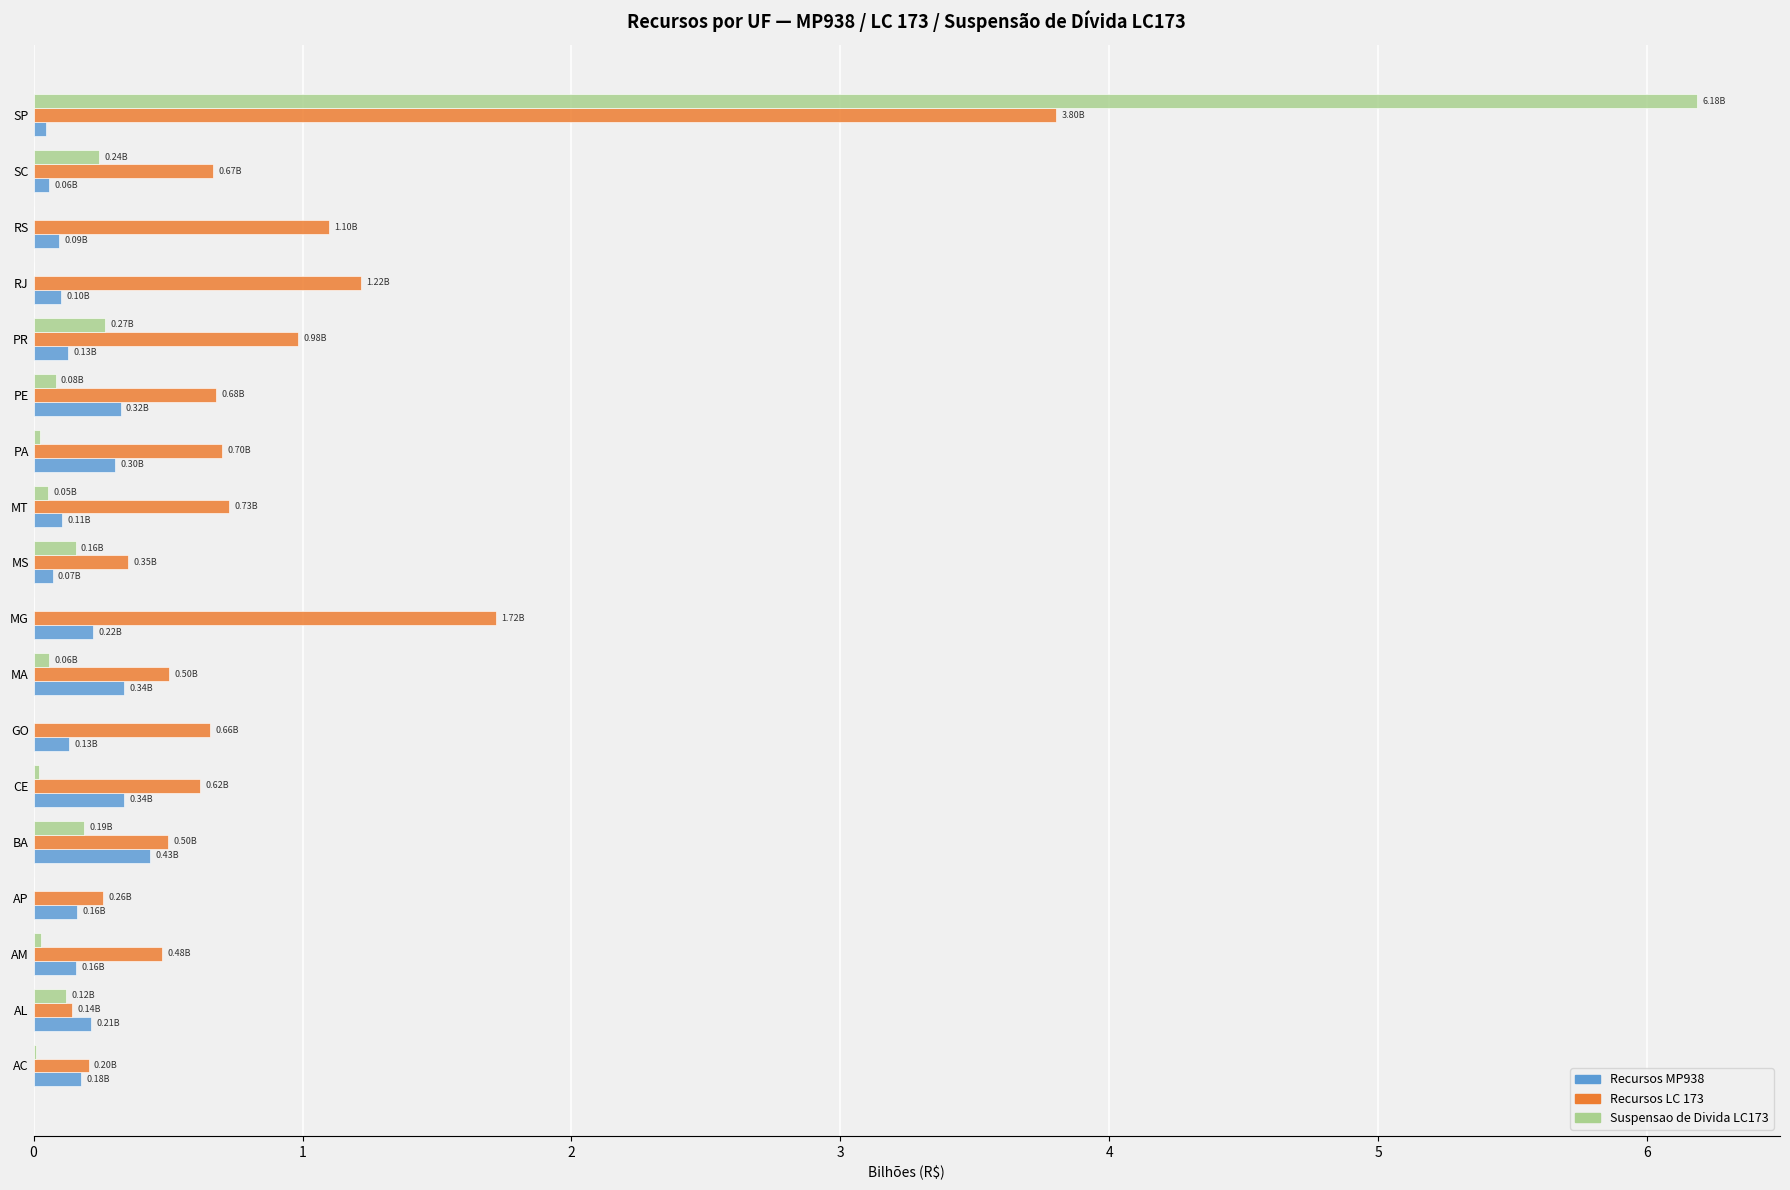

At which category is the sum across all series the highest?

SP